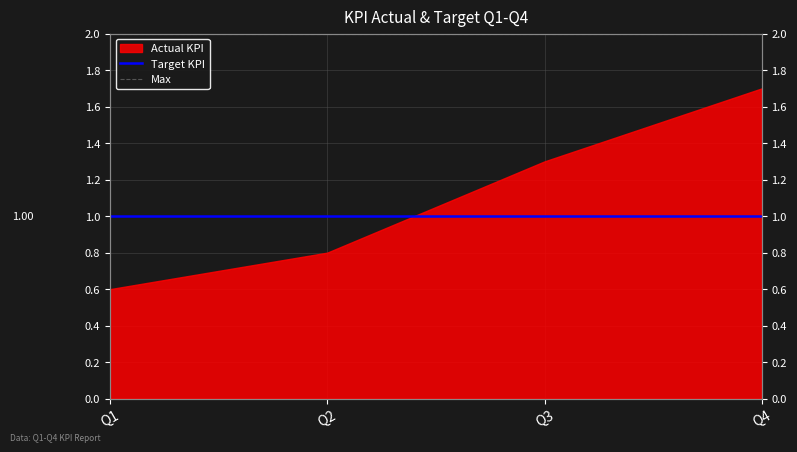

Read the Target KPI value at Q4.

1